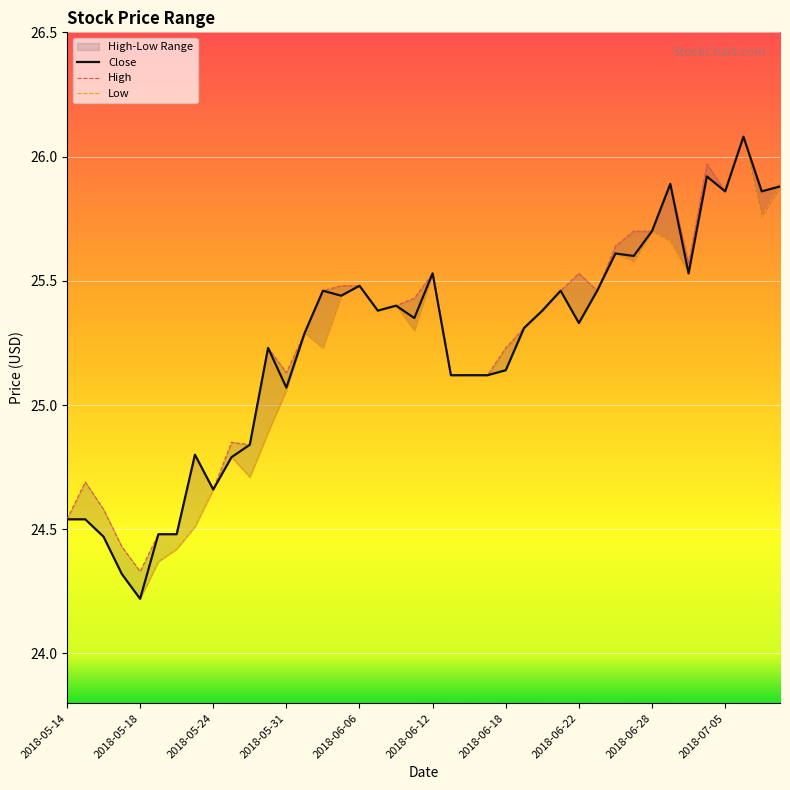

What is the value of the High point at the 31st from the left?

25.6